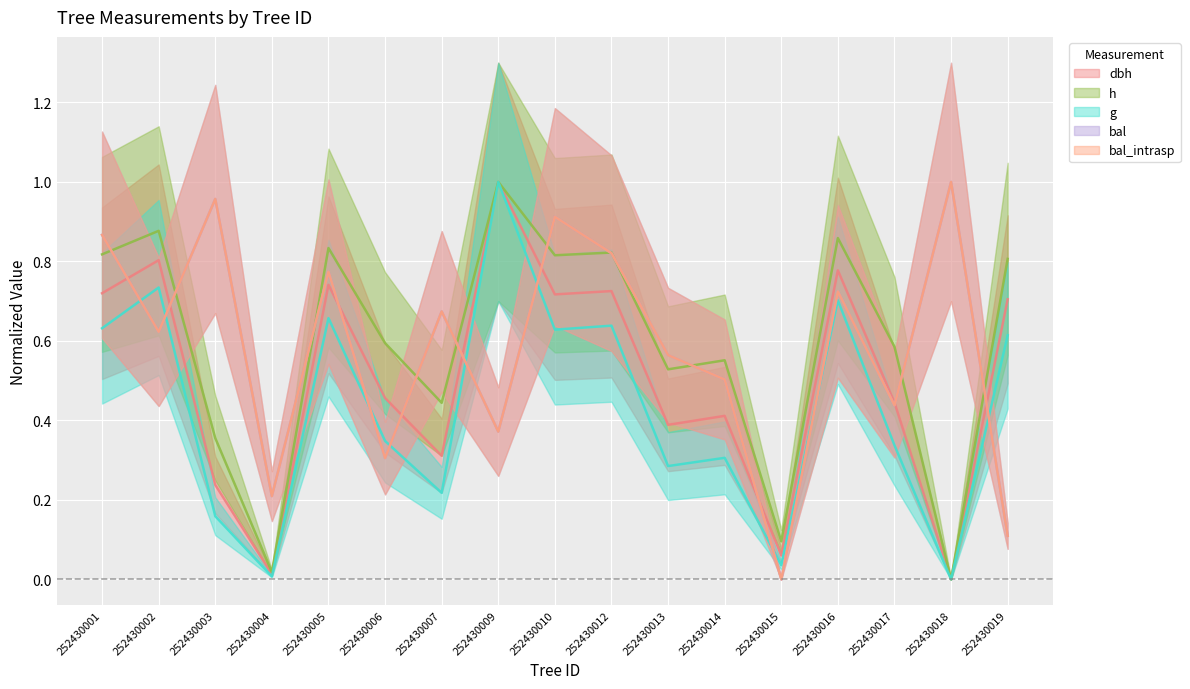

Between which two adjacent categories do bal_intrasp and dbh first intersect?

252430001 and 252430002